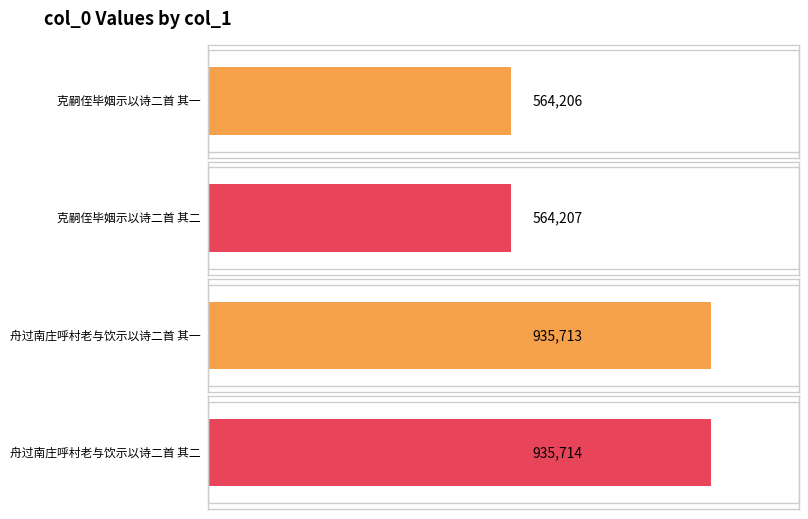

Does the chart contain stacked bars?

No